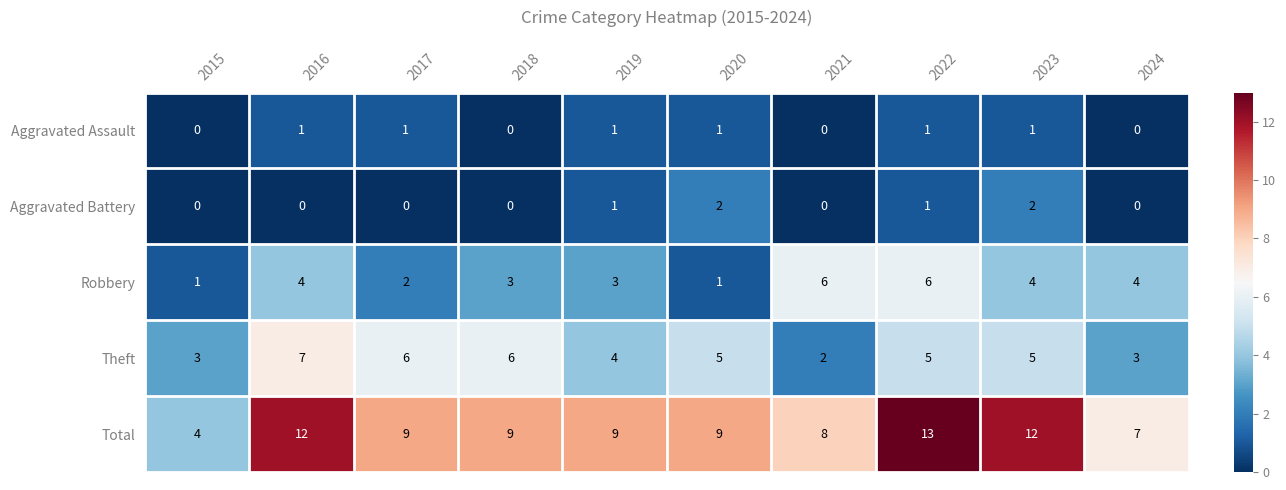

List the series in order of their peak value, highest first.

Total, Theft, Robbery, Aggravated Battery, Aggravated Assault